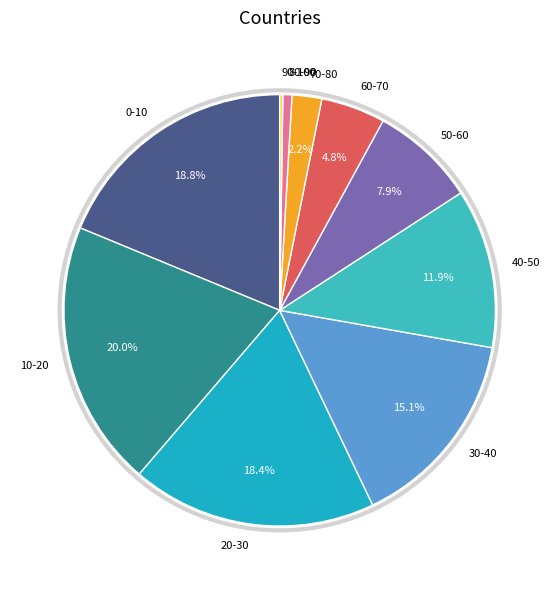

Is it true that 20-30 is 18% of the pie?

True